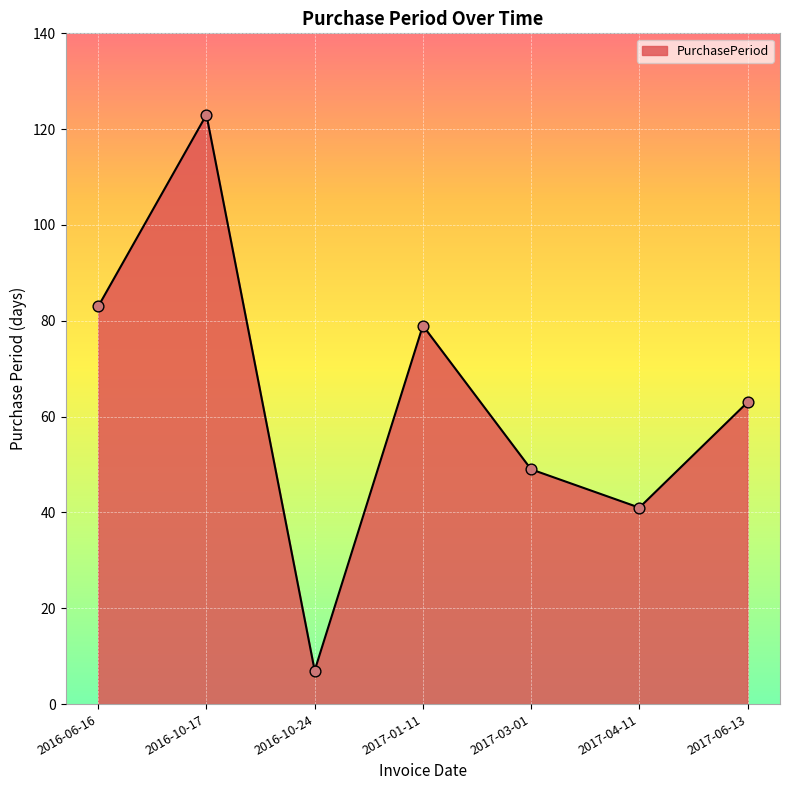

Between 2016-10-24 and 2017-01-11, which is larger?

2017-01-11